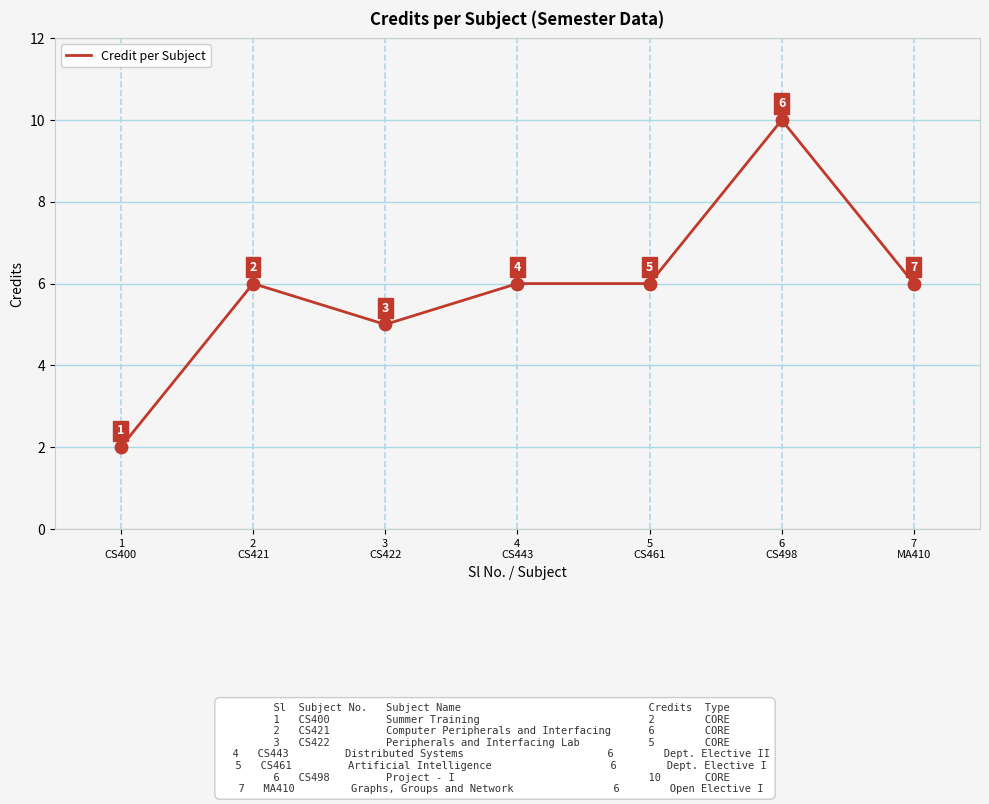

What is the change in value from 3
CS422 to 6
CS498?

+5